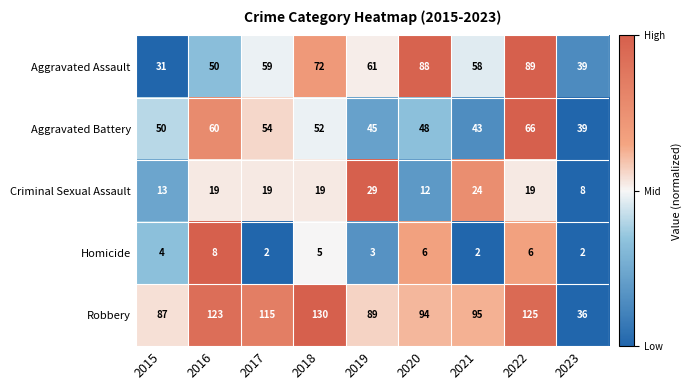

Count the number of categories in the chart.

9